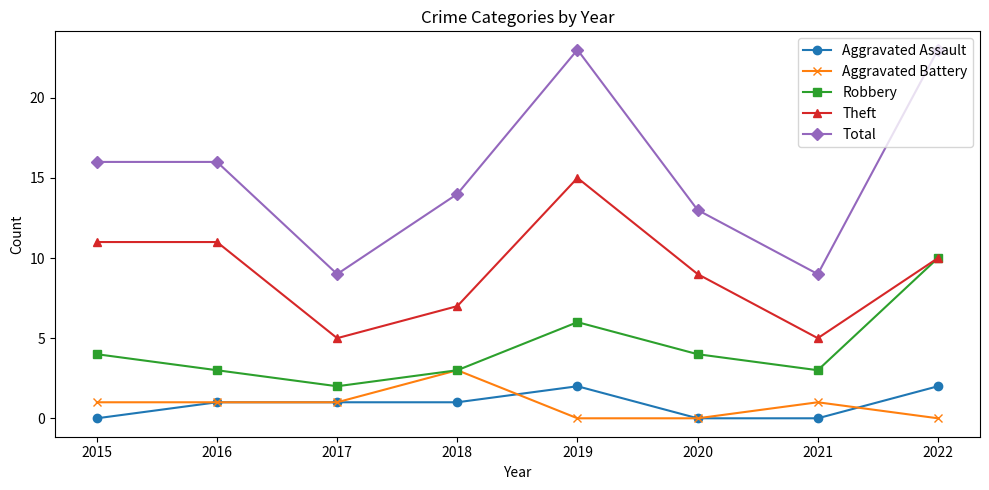

True or false: Total has more than 2 points higher than both neighbors.

False